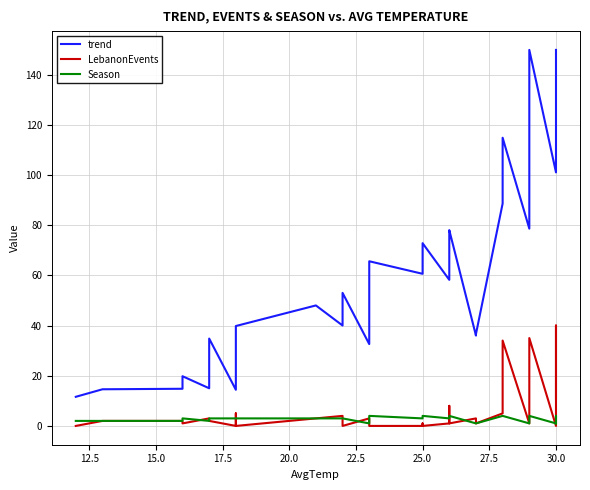

What is the maximum value shown in the chart?

149.8